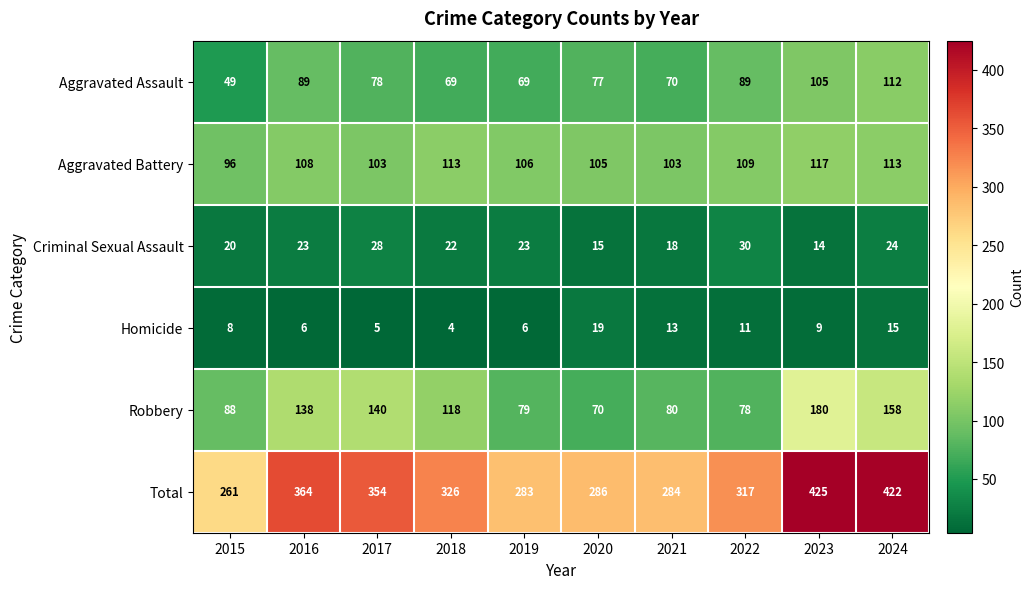

What is the greatest value displayed?

425